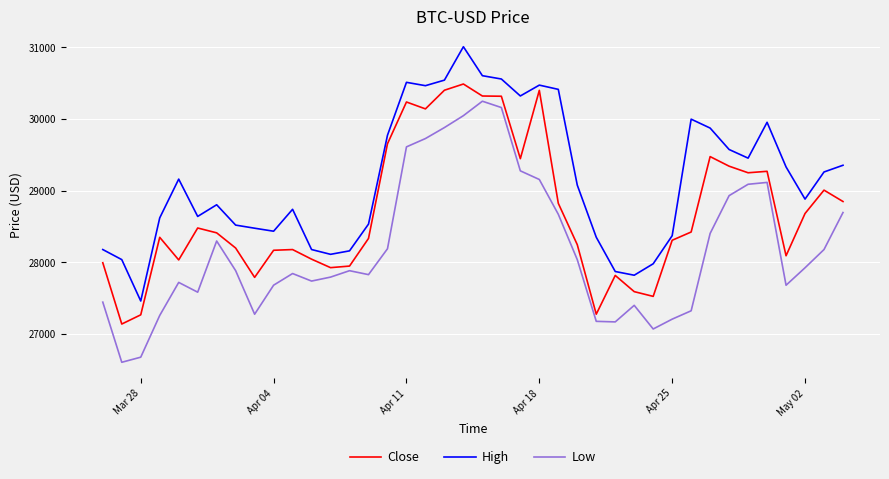

What are all the series names shown in the legend?

Close, High, Low